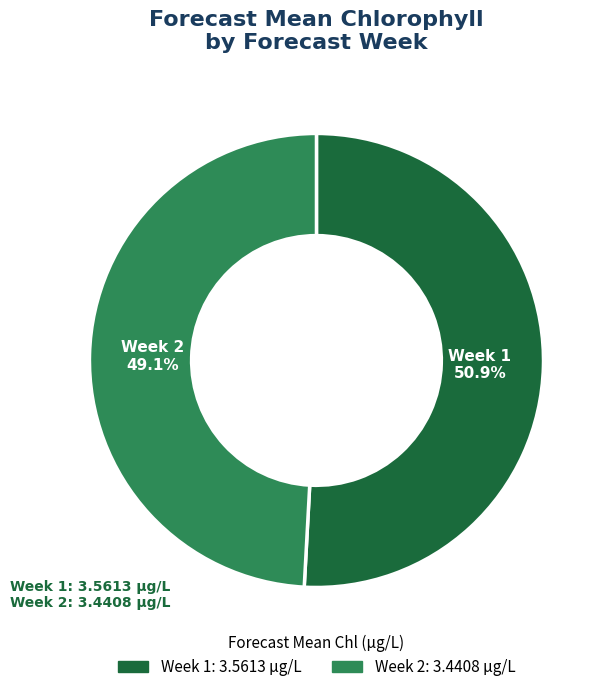

To the nearest percent, what portion does Week 1 represent?

51%